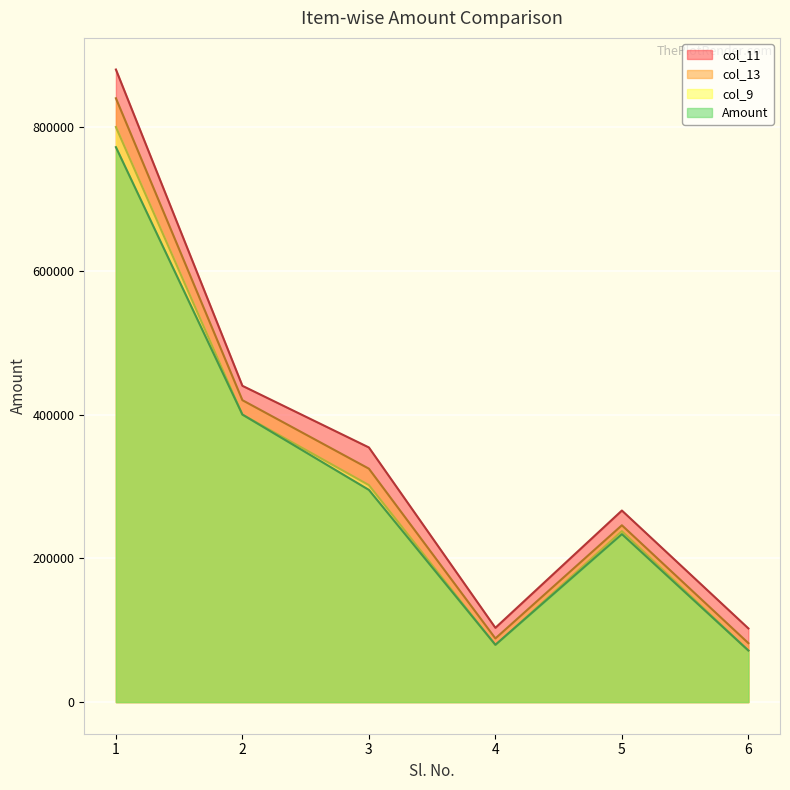

What is the value of the Amount point at the 1st from the left?

772000.0